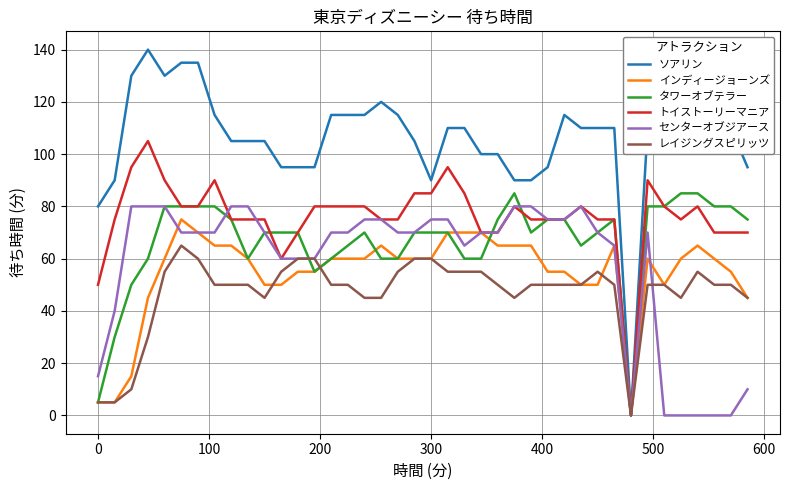

Which series has the largest range (max minus min)?

ソアリン